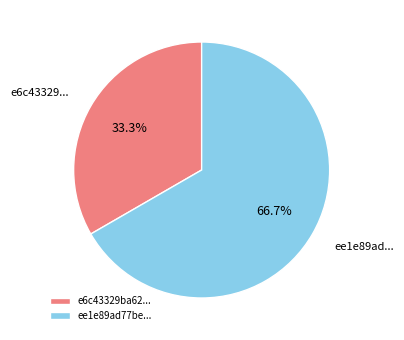

Between ee1e89ad77be... and e6c43329ba62..., which is larger?

ee1e89ad77be...